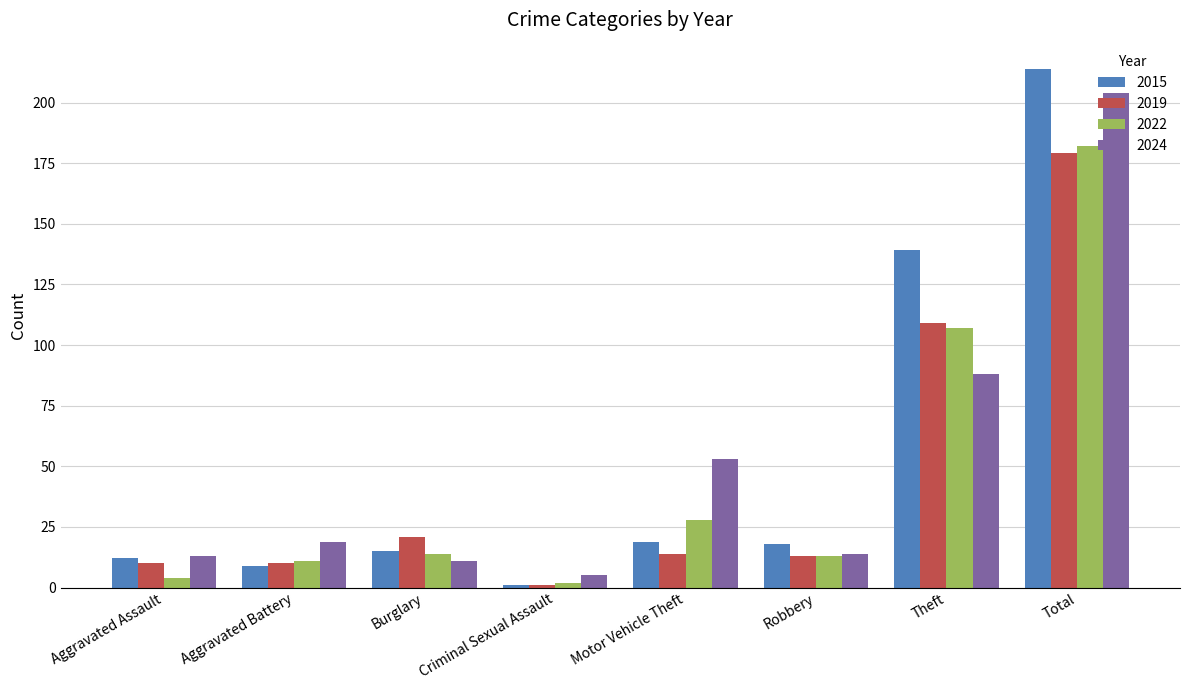

What position from the left is Aggravated Battery?

2